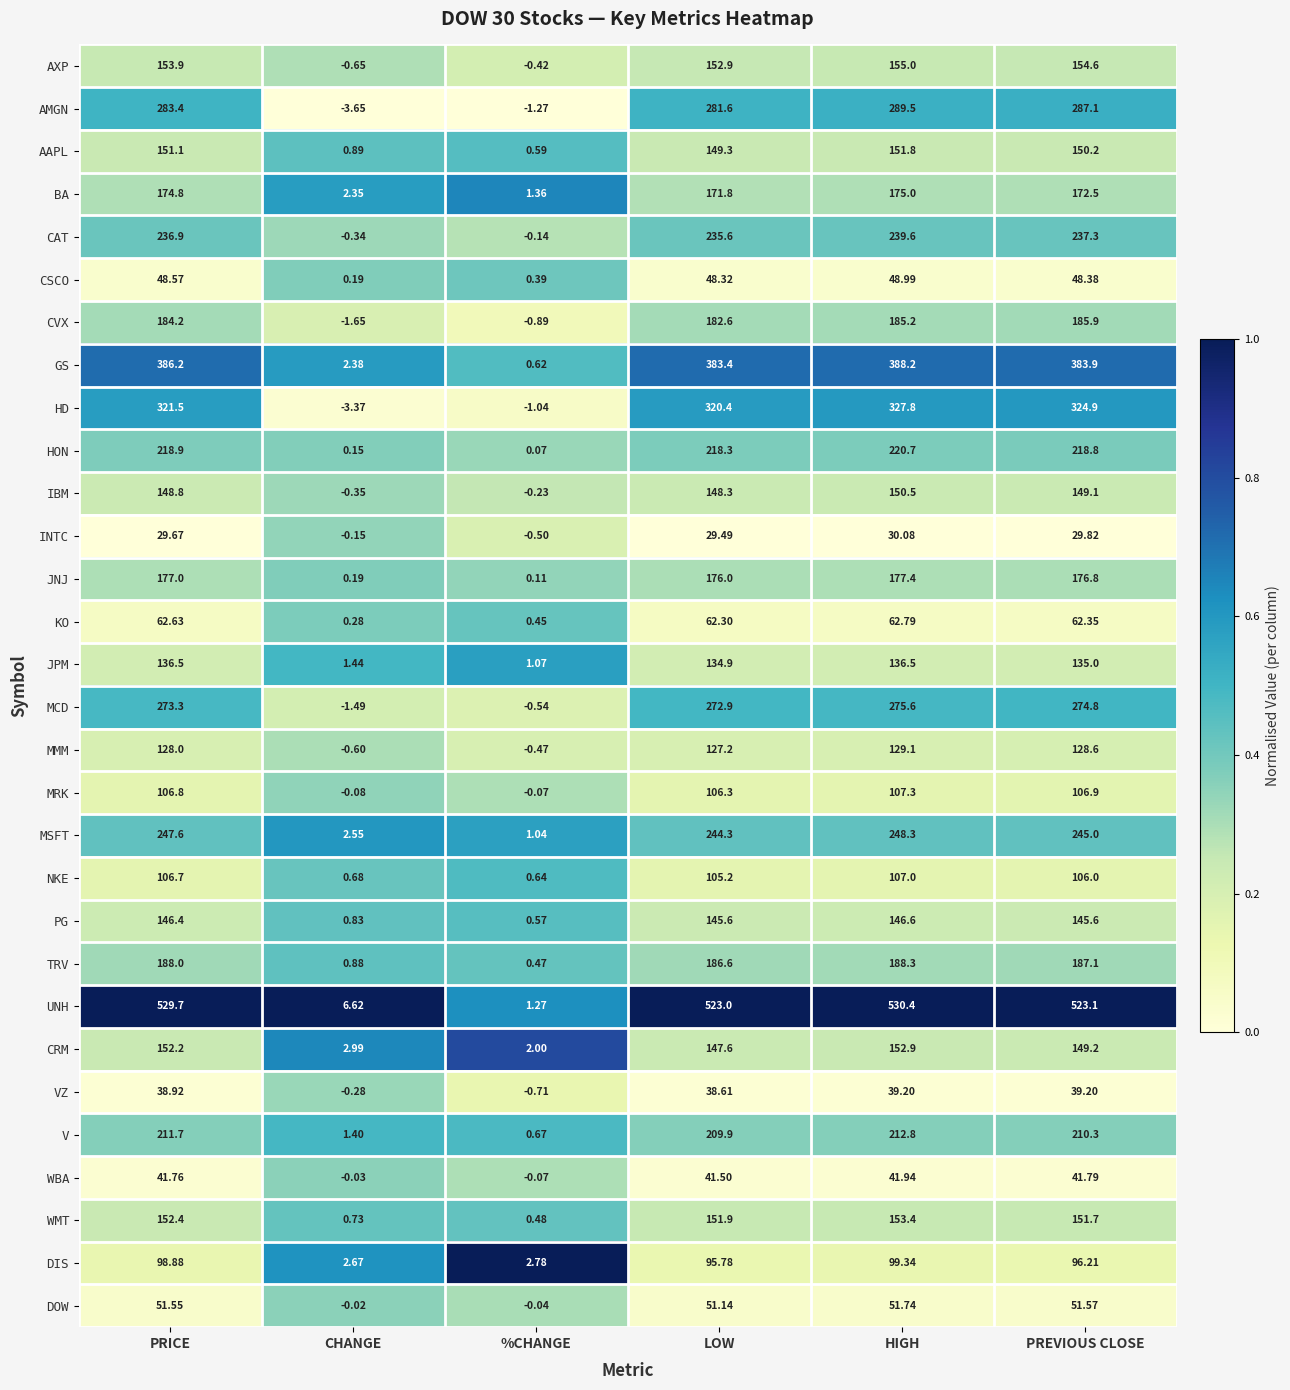

Which category has the highest value across all series?

HIGH